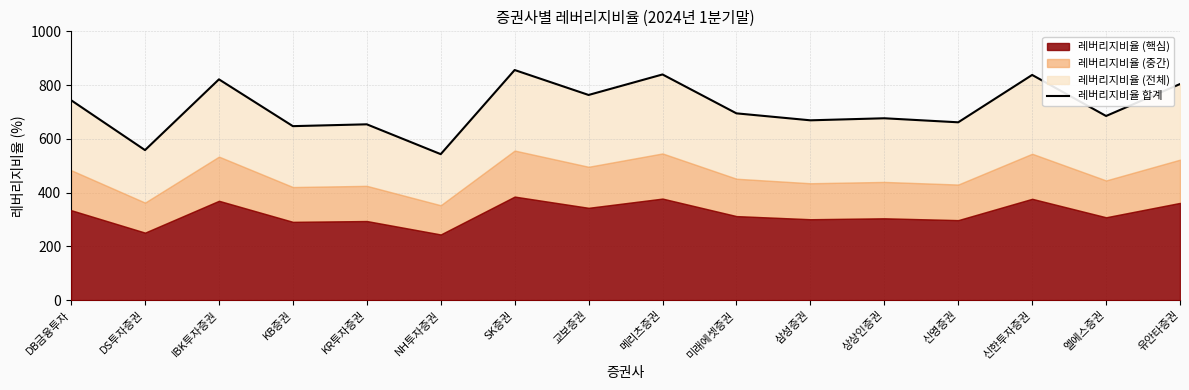

What is the value of the 4th point from the left?

647.3